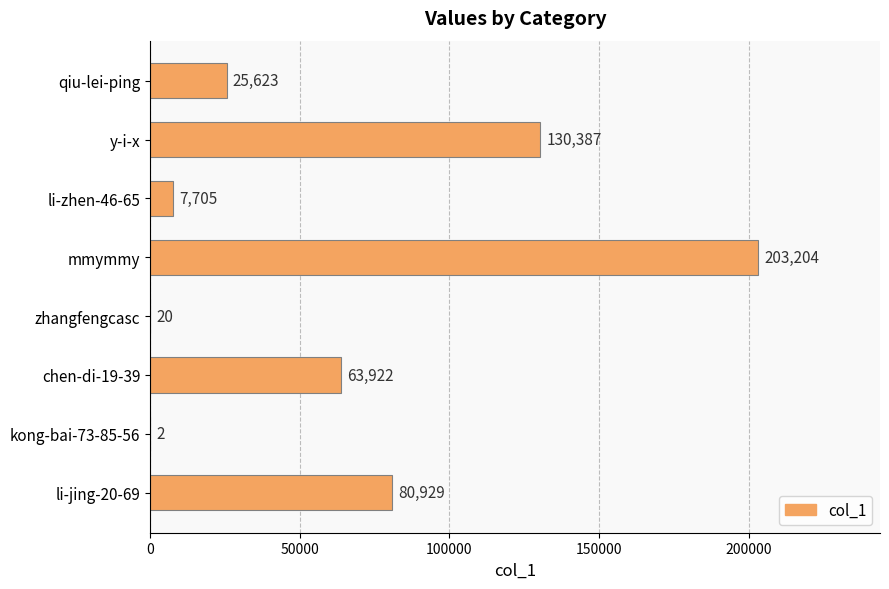

Which category has the highest value across all series?

mmymmy